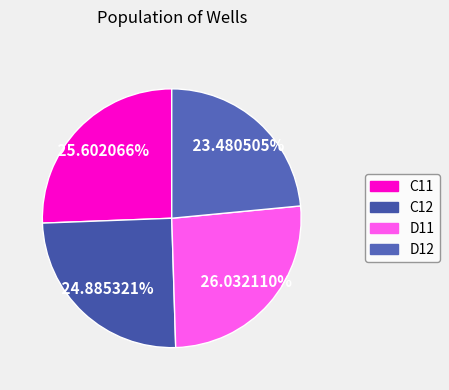

Does C11 represent more than half of the total?

No